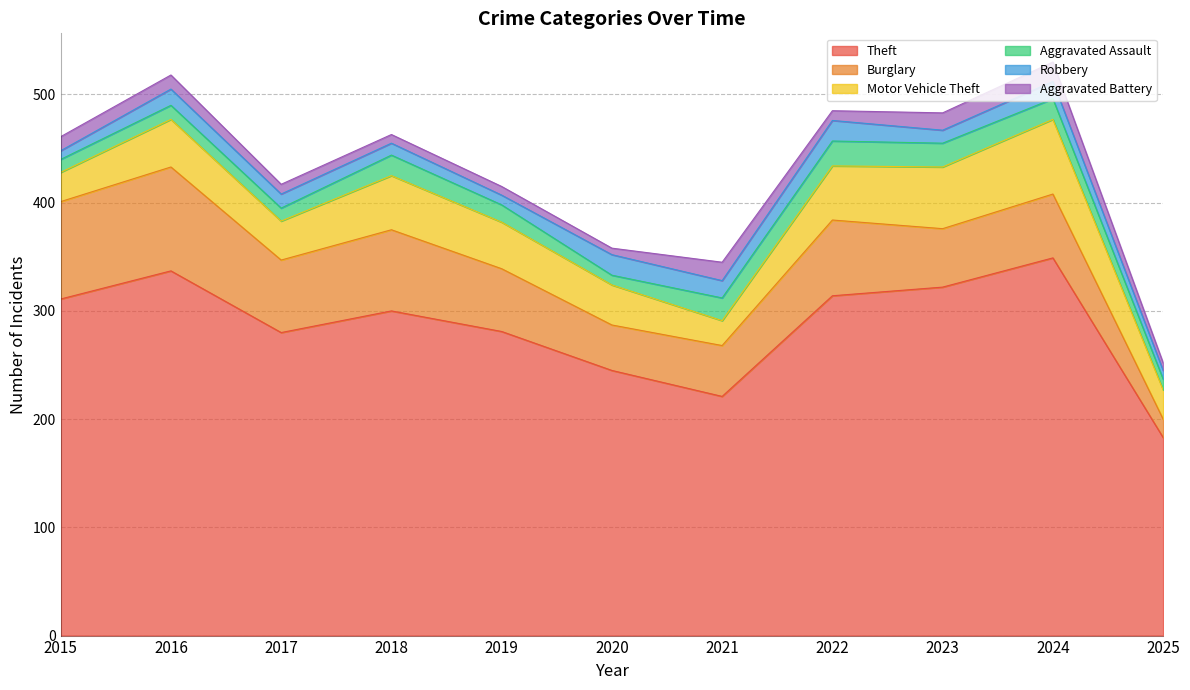

What is the total value across all series at 2016?

518